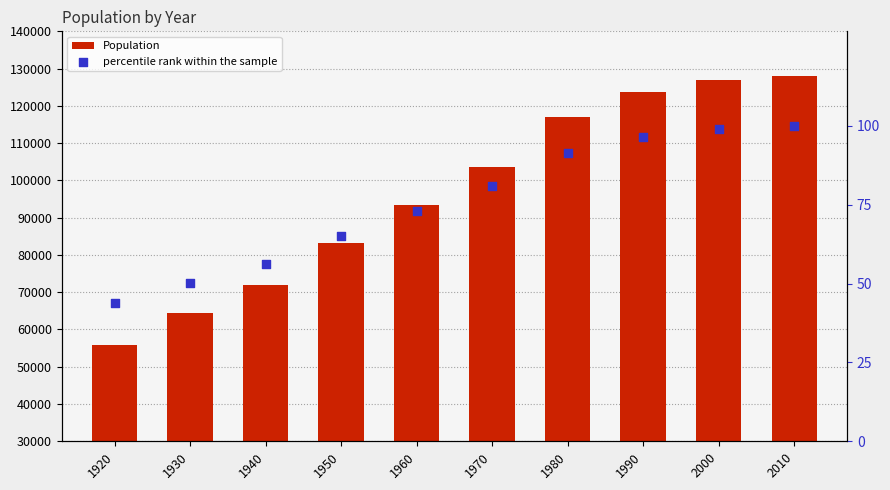

Is the value of Population at 1950 greater than the value of percentile rank within the sample at 1990?

Yes